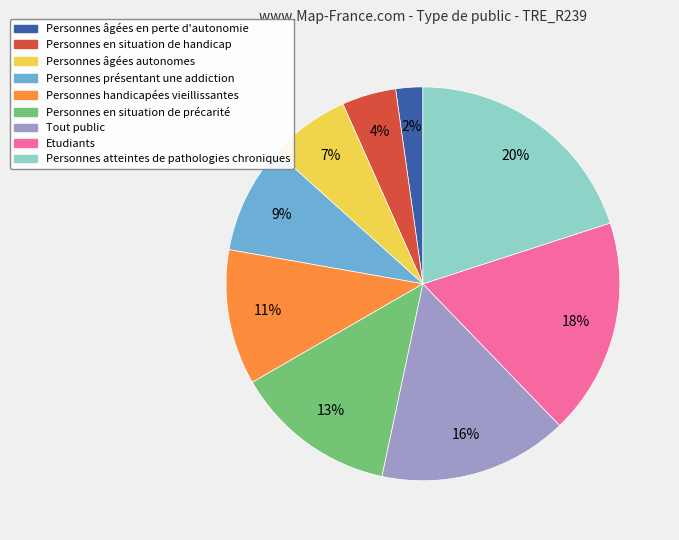

How many slices are in this pie chart?

9